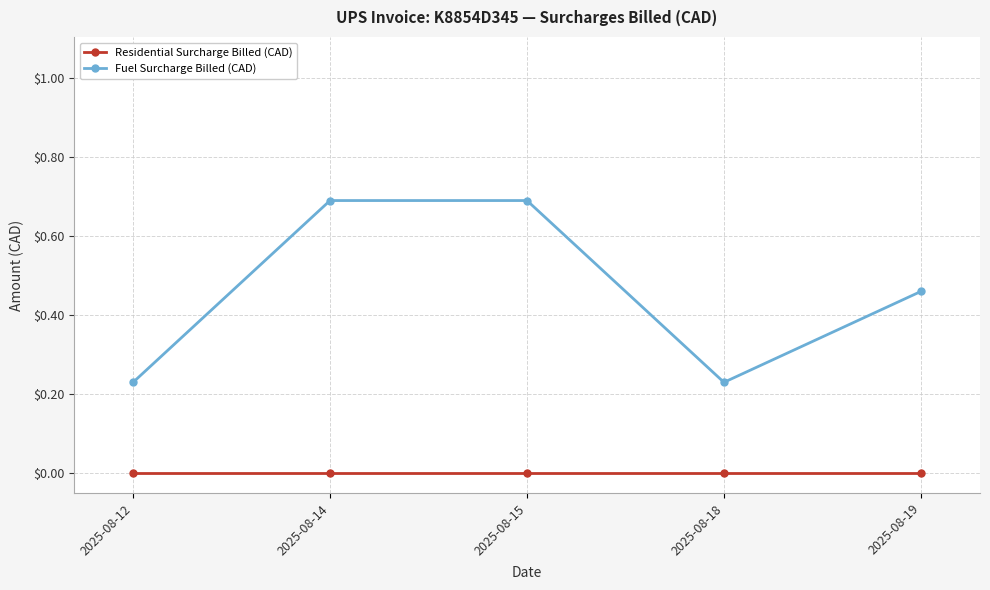

List the series in order of their overall mean, highest first.

Fuel Surcharge Billed (CAD), Residential Surcharge Billed (CAD)